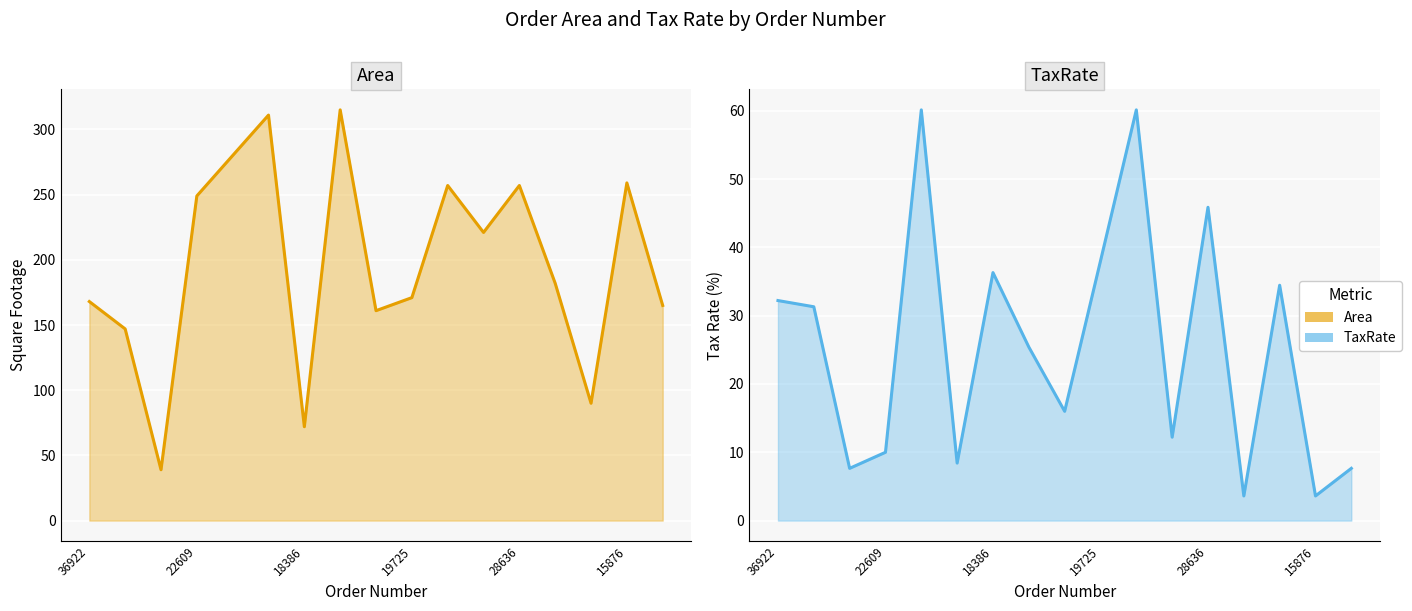

In TaxRate, how many points are lower than both neighbors (excluding endpoints)?

6